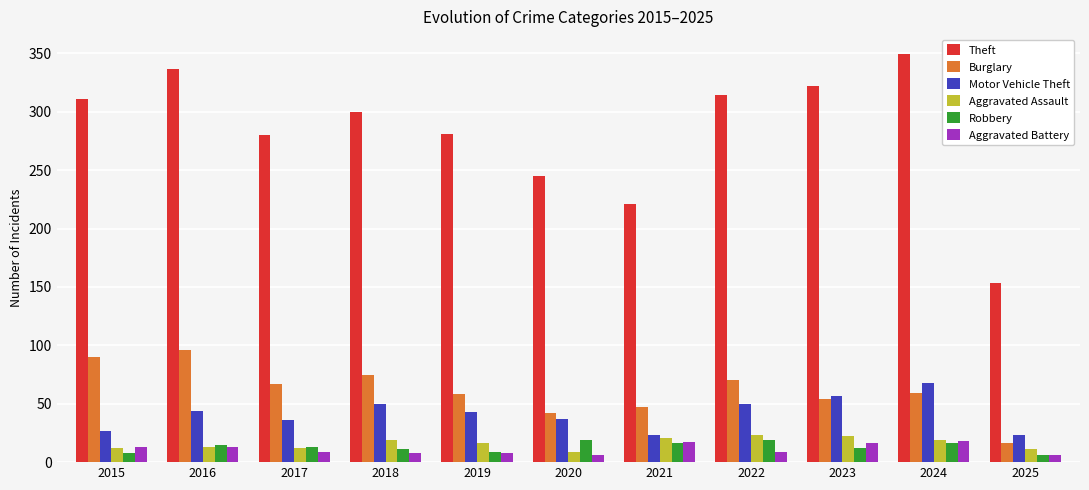

Which category has the lowest value in the Burglary series?

2025